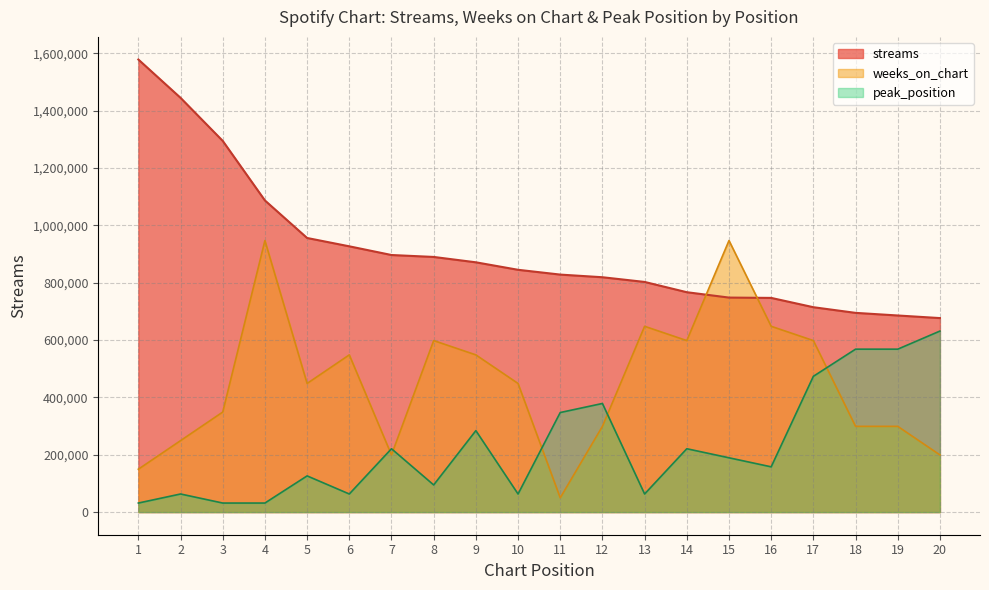

After their last crossing, which series has the higher values: peak_position or weeks_on_chart?

peak_position